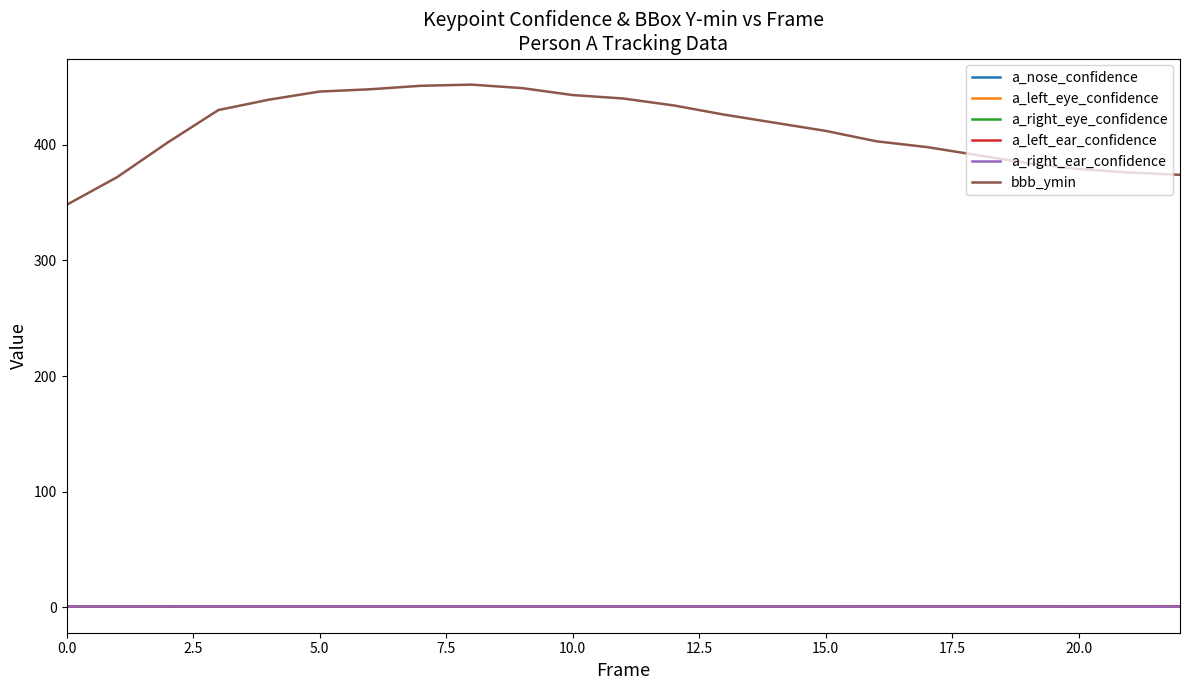

True or false: a_right_ear_confidence has more than 0 interior local peaks.

True